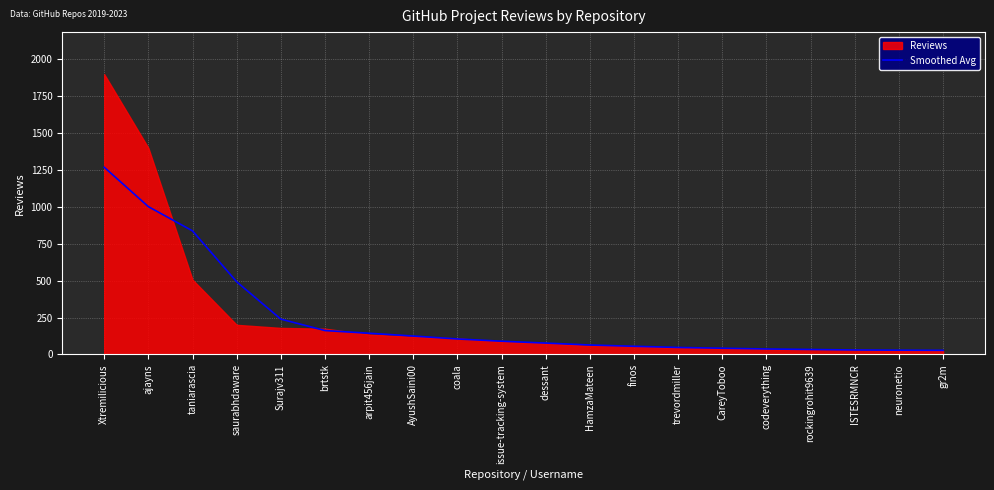

Count the number of categories in the chart.

20